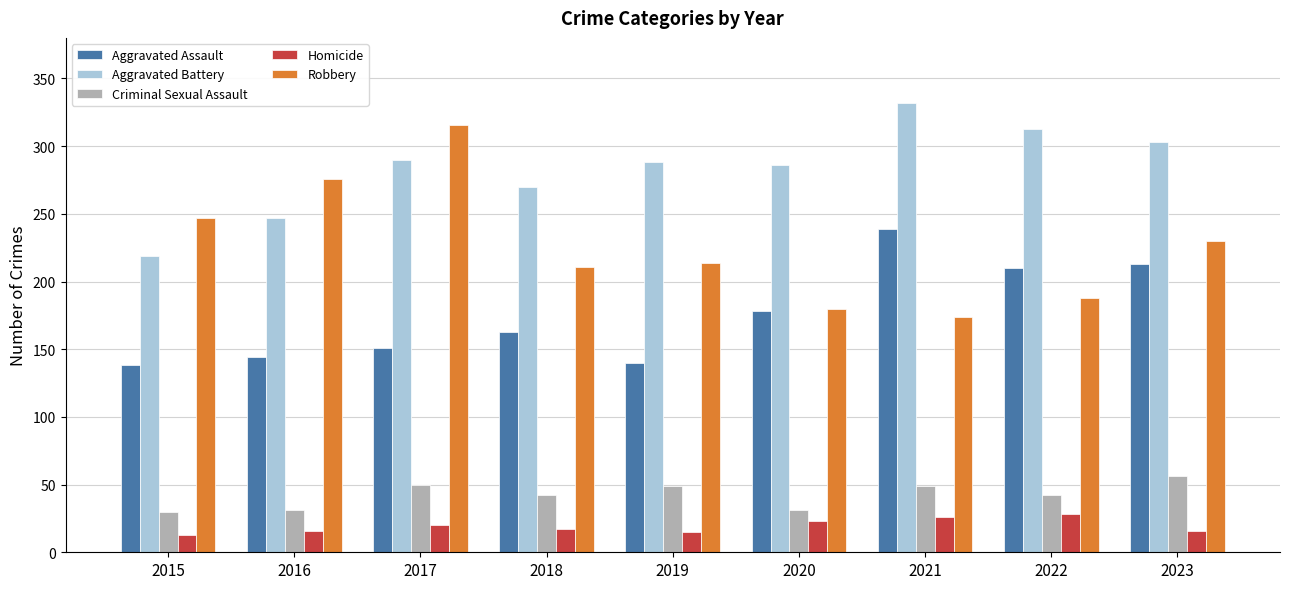

What value does the Robbery series have at 2015?

247